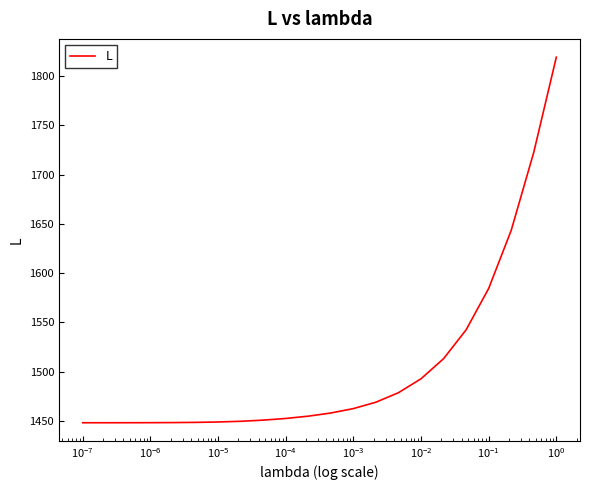

What is the smallest value displayed?

1448.2